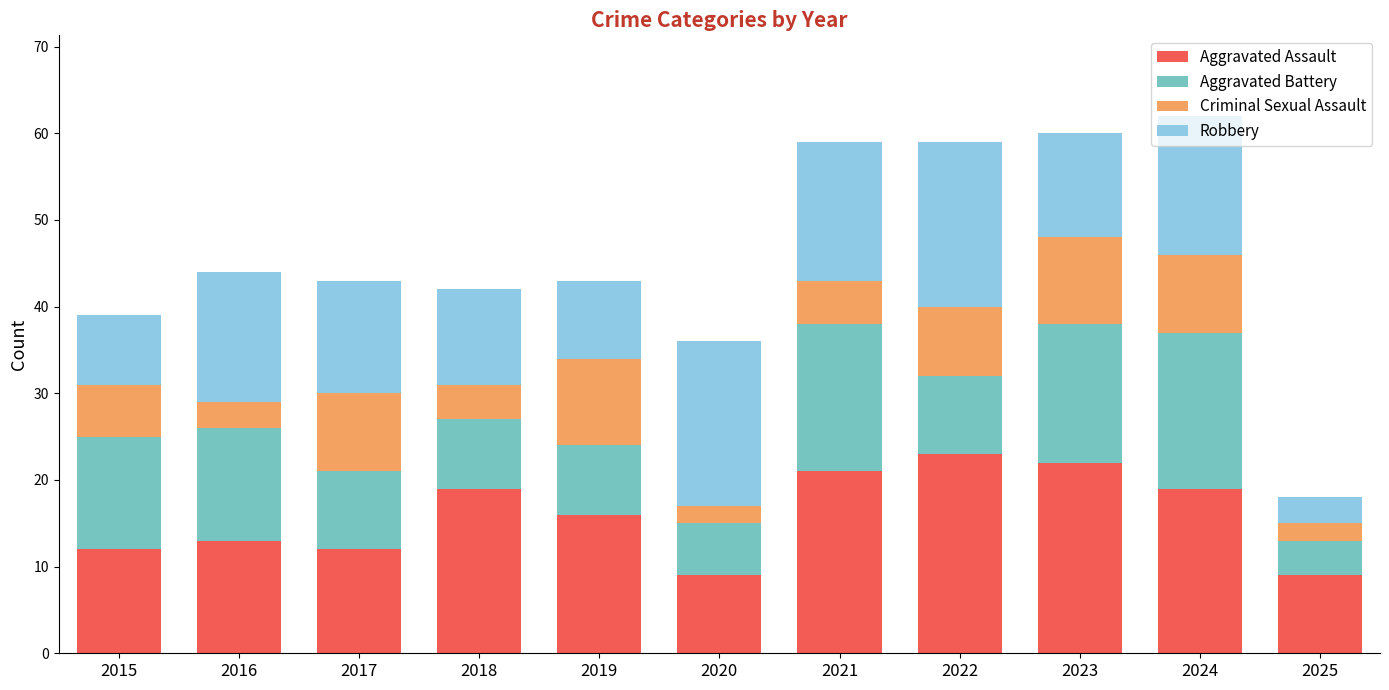

What is the minimum value for Aggravated Assault?

9